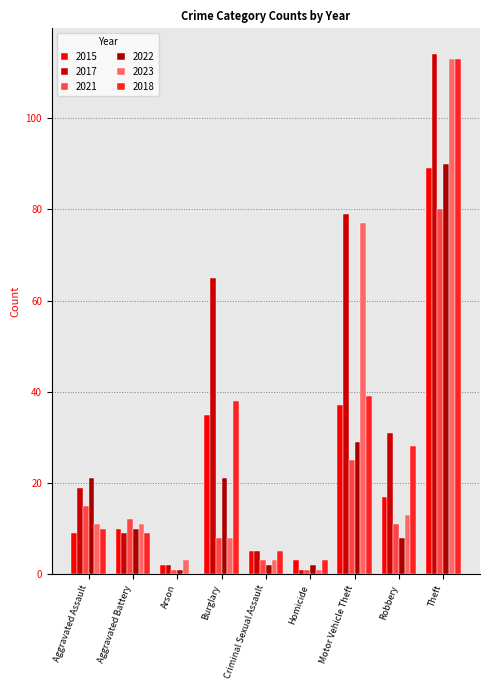

What position from the left is Theft?

9